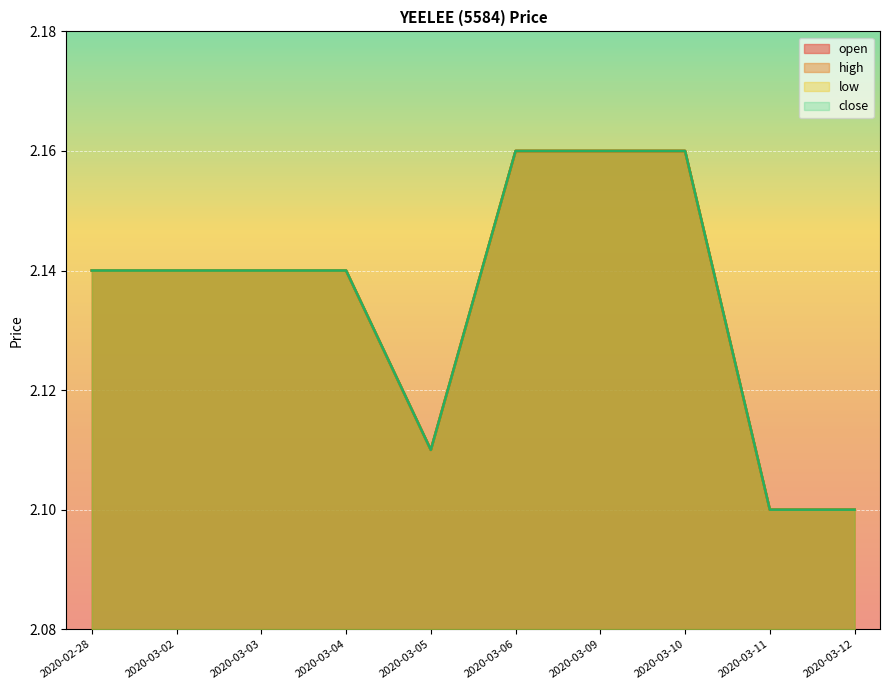

At how many categories does at least one series exceed 2?

10